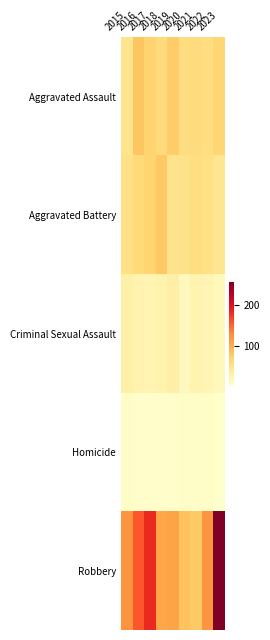

At which category does the chart reach its minimum across all series?

2023